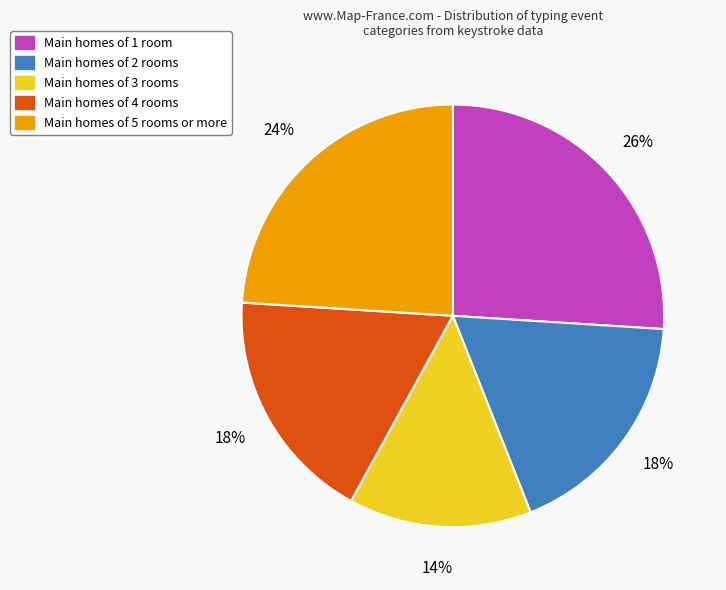

To the nearest percent, what is the difference between the largest and smallest slice percentages?

12%